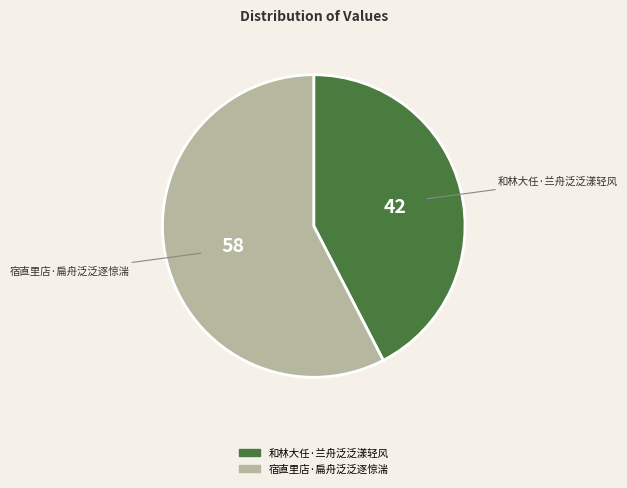

Rank the categories by value from lowest to highest.

和林大任·兰舟泛泛漾轻风, 宿直里店·扁舟泛泛逐惊湍